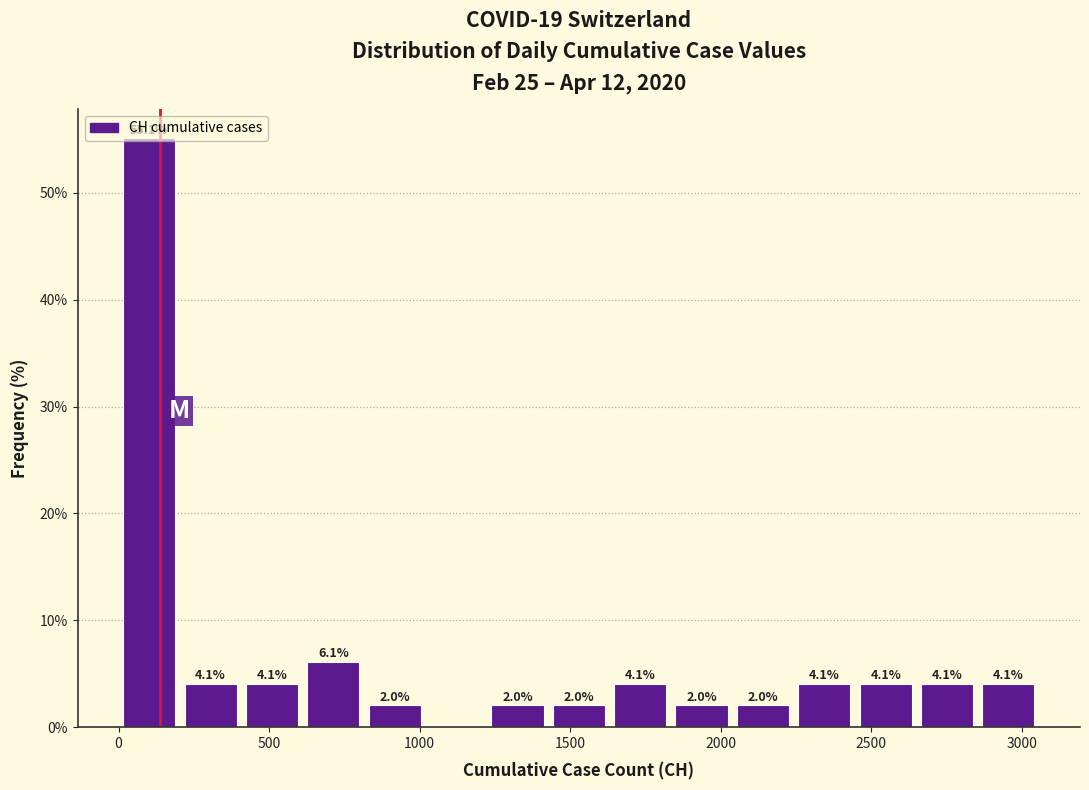

Which range on the x-axis has the tallest bar?

0 to 200